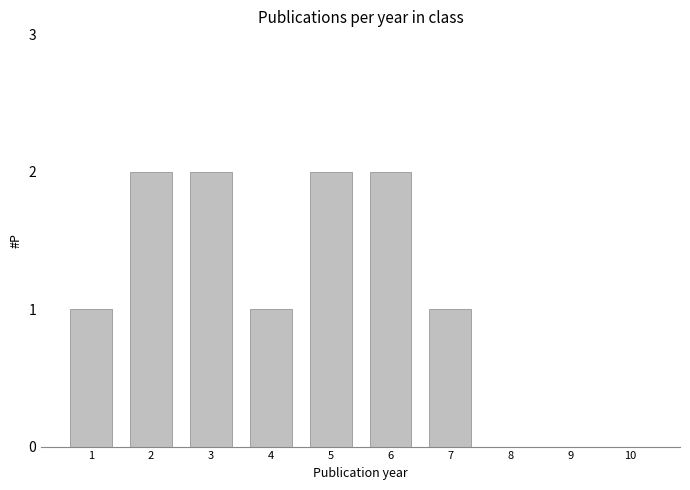

What is the ratio of the value at 2 to the value at 4?

2.0